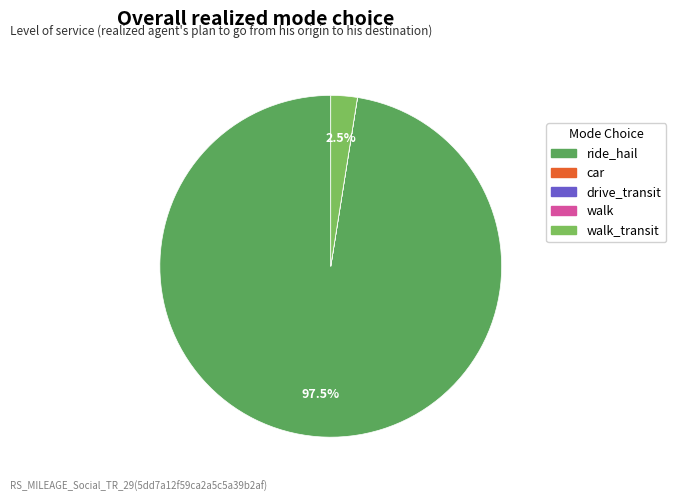

Is there a majority slice in this chart?

Yes